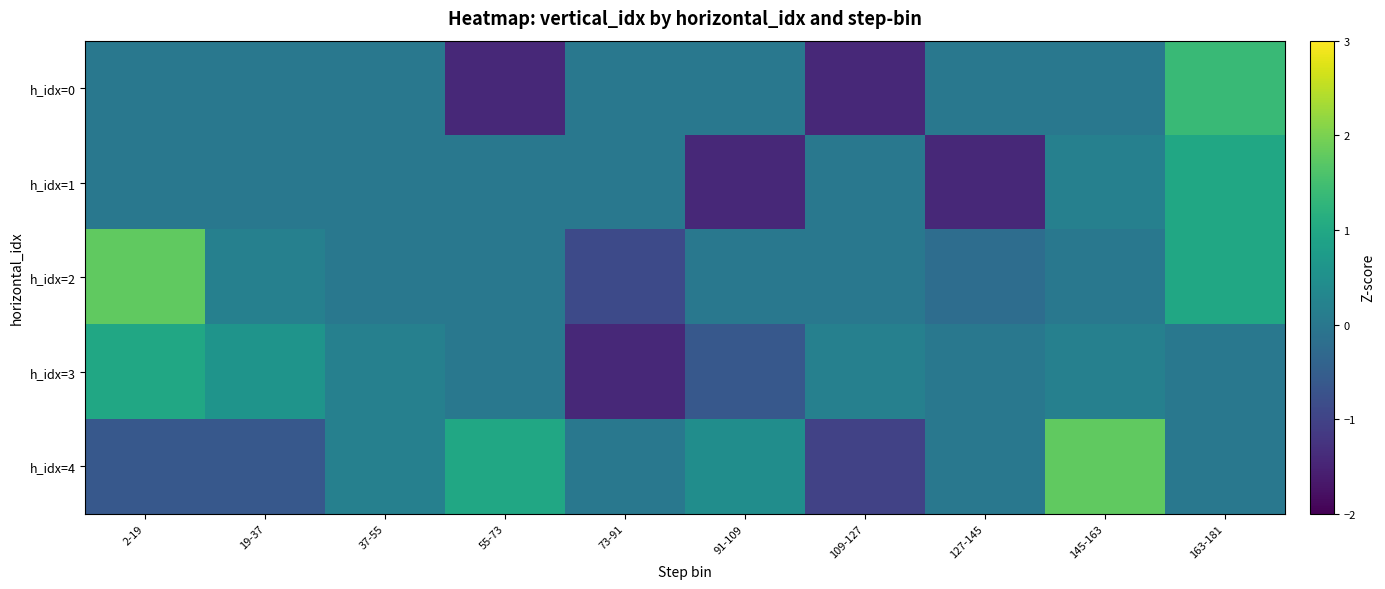

Between 37-55 and 109-127, which series saw the biggest shift?

h_idx=0